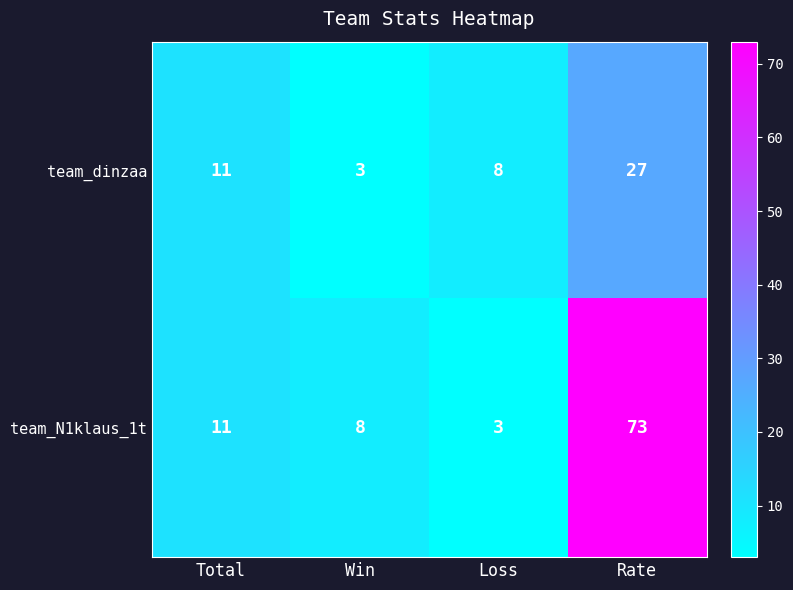

How many team_dinzaa values are between 8 and 27?

3